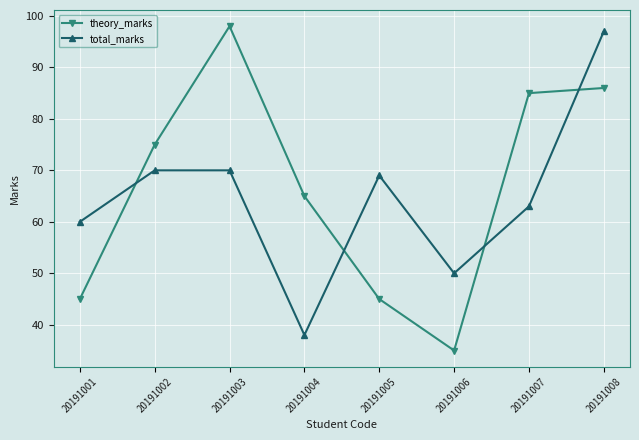

How many interior local valleys does the theory_marks series have?

1